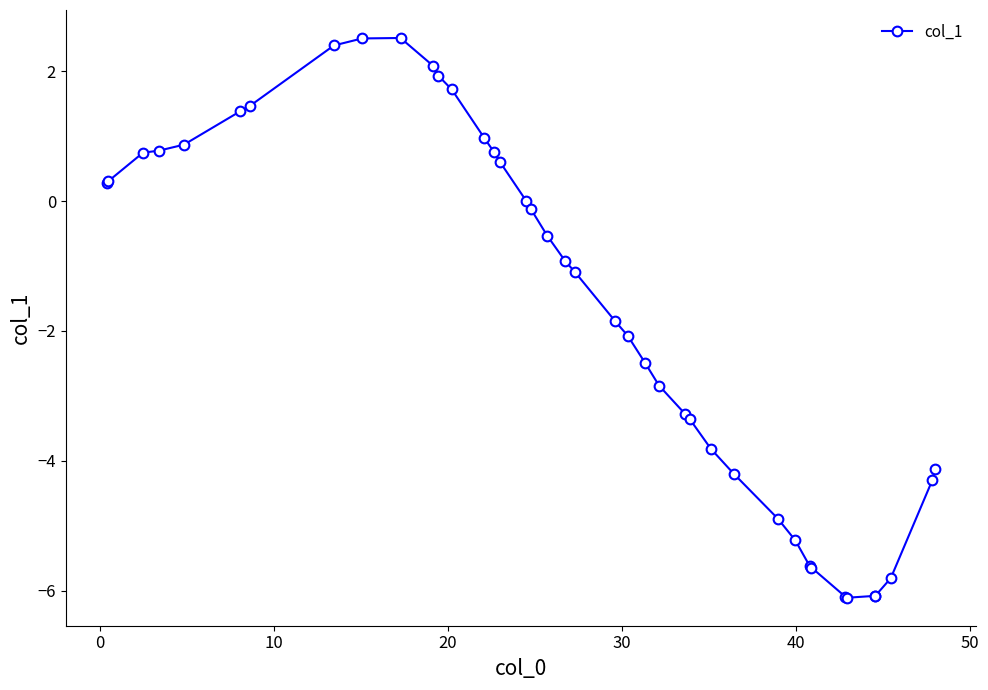

What is the value of the 35th point from the left?

-6.1